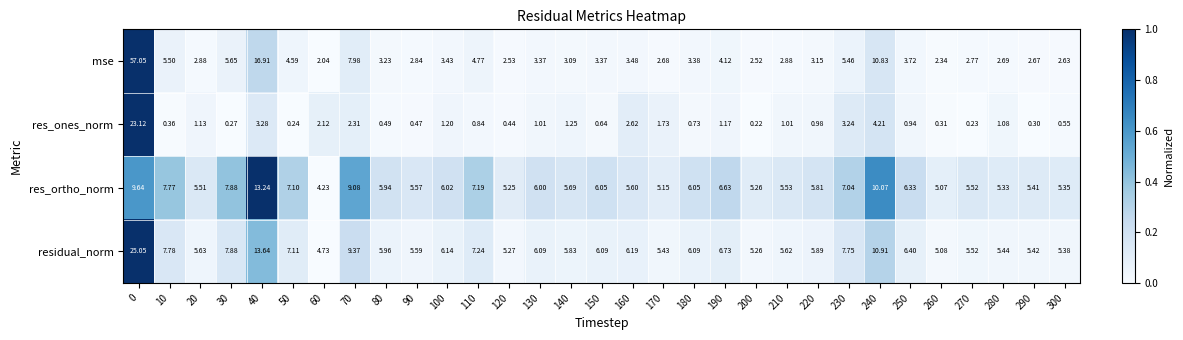

Which series changed the most between 70 and 80?

mse